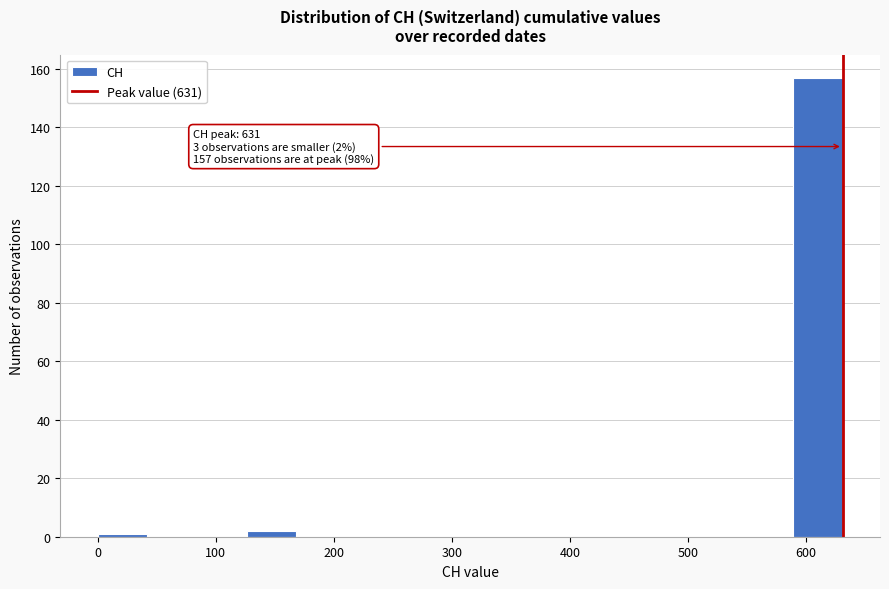

Over which range of the x-axis is the bar tallest?

590 to 630